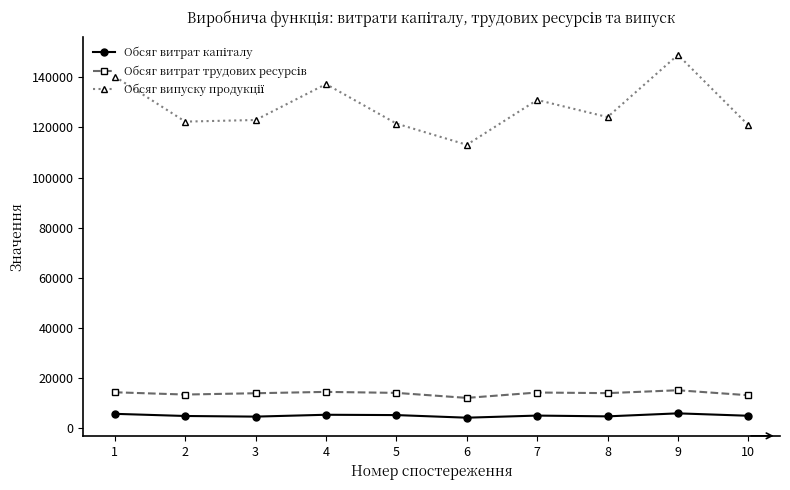

What is the maximum value shown in the chart?

148960